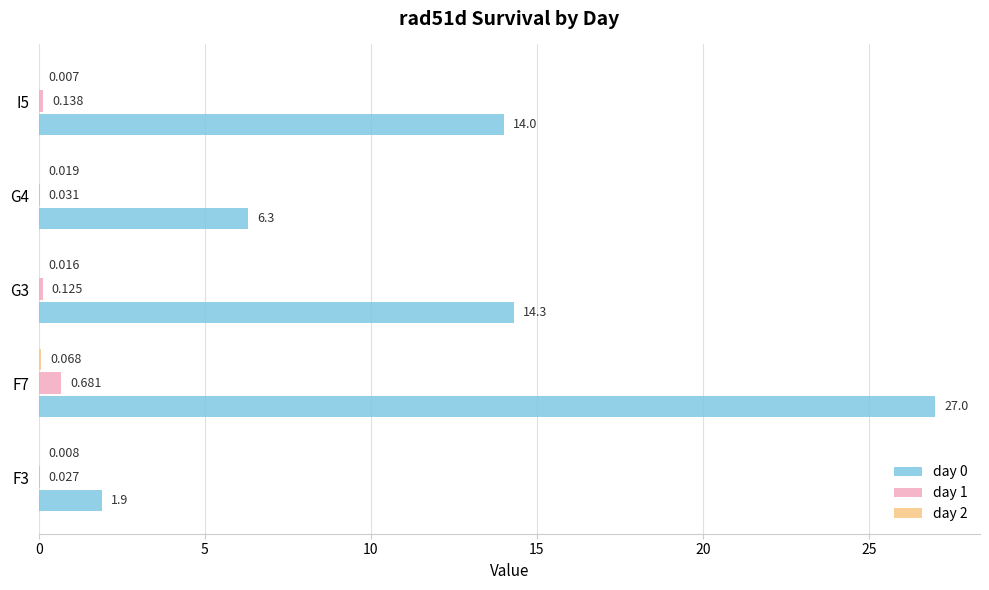

Which label corresponds to the largest value in the chart?

F7